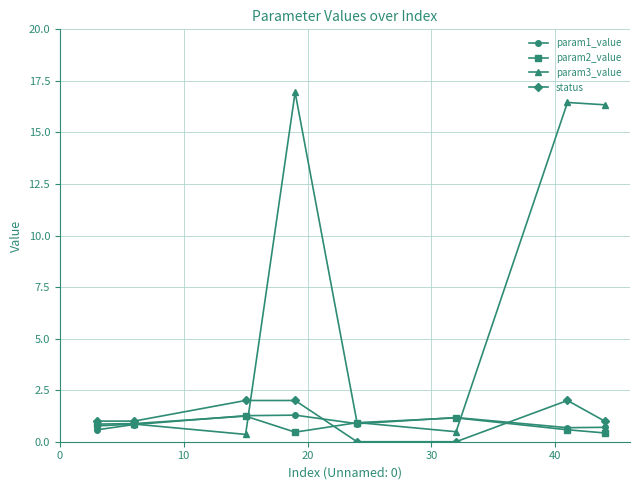

At how many categories does at least one series exceed 5?

3